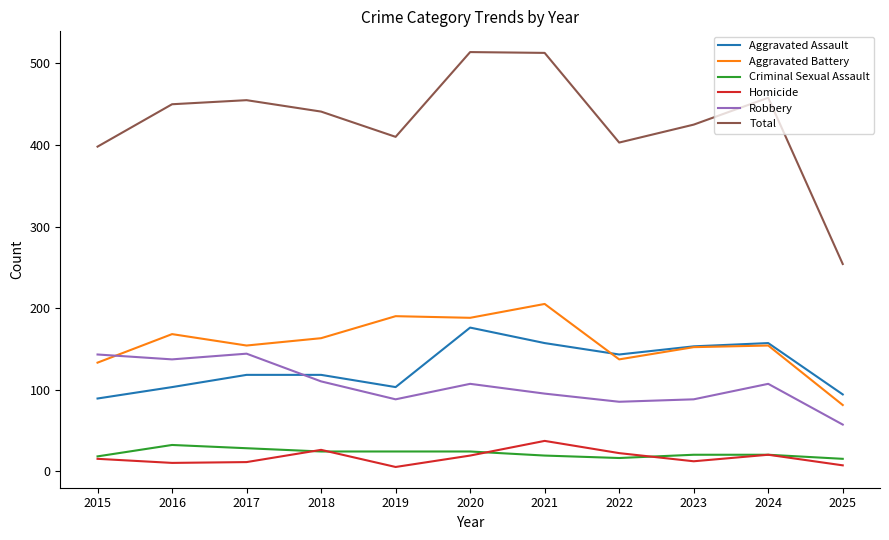

How many lines are shown in the chart?

6